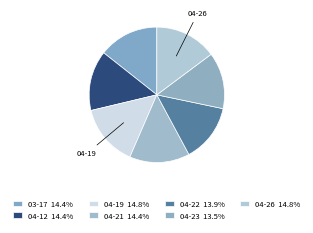

Count the number of slices in the pie.

7